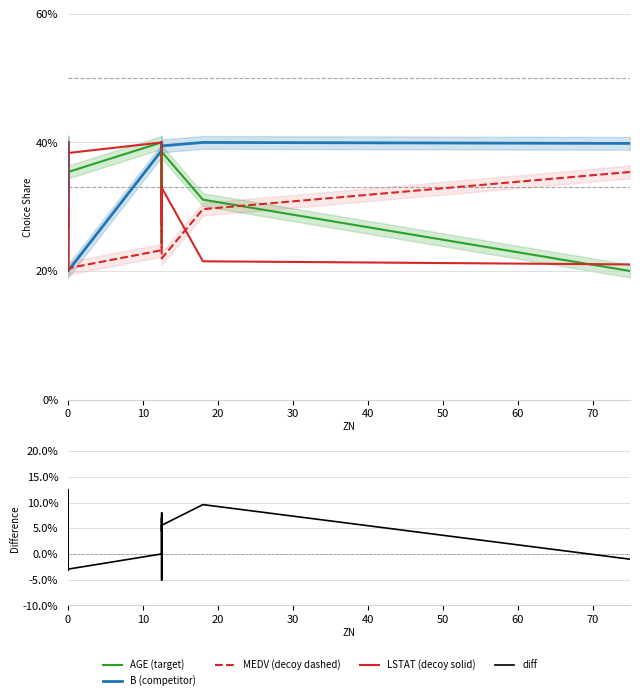

Is the value of MEDV (decoy dashed) at 0 greater than the value of AGE (target) at 0?

No